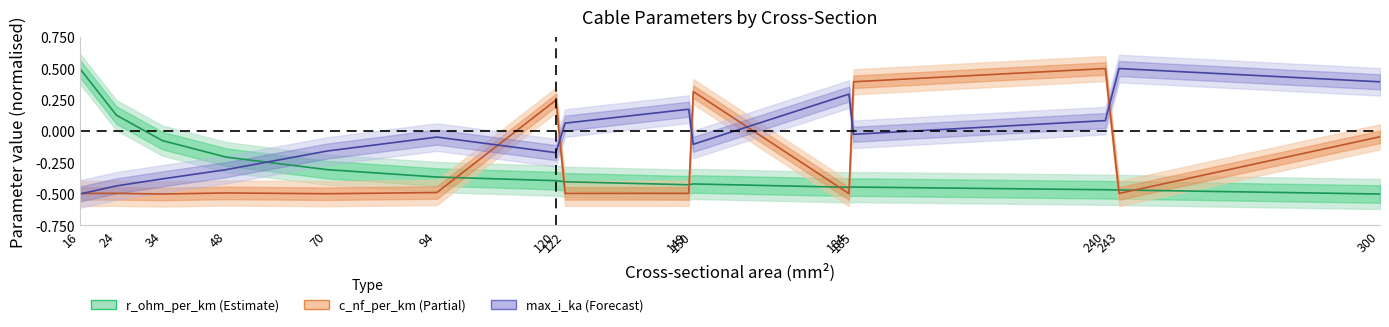

How many distinct data groups are displayed?

3